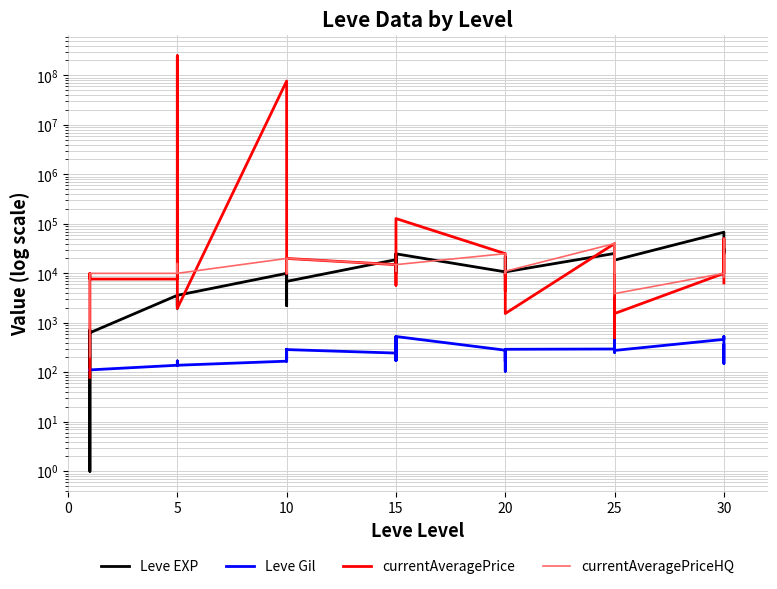

What is the difference between the maximum and minimum values in the Leve Gil series?

427